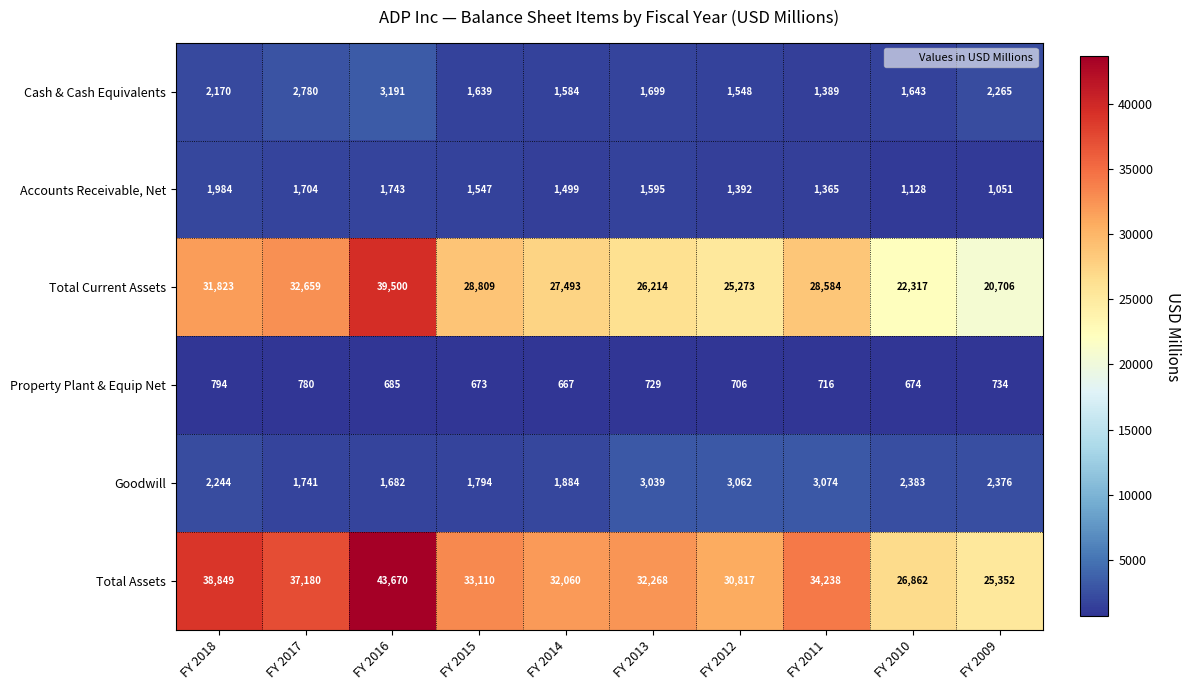

Which label corresponds to the smallest value in the chart?

FY 2014